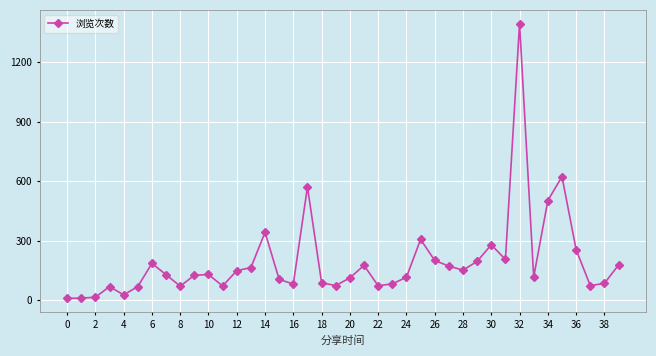

What is the greatest value displayed?

1395